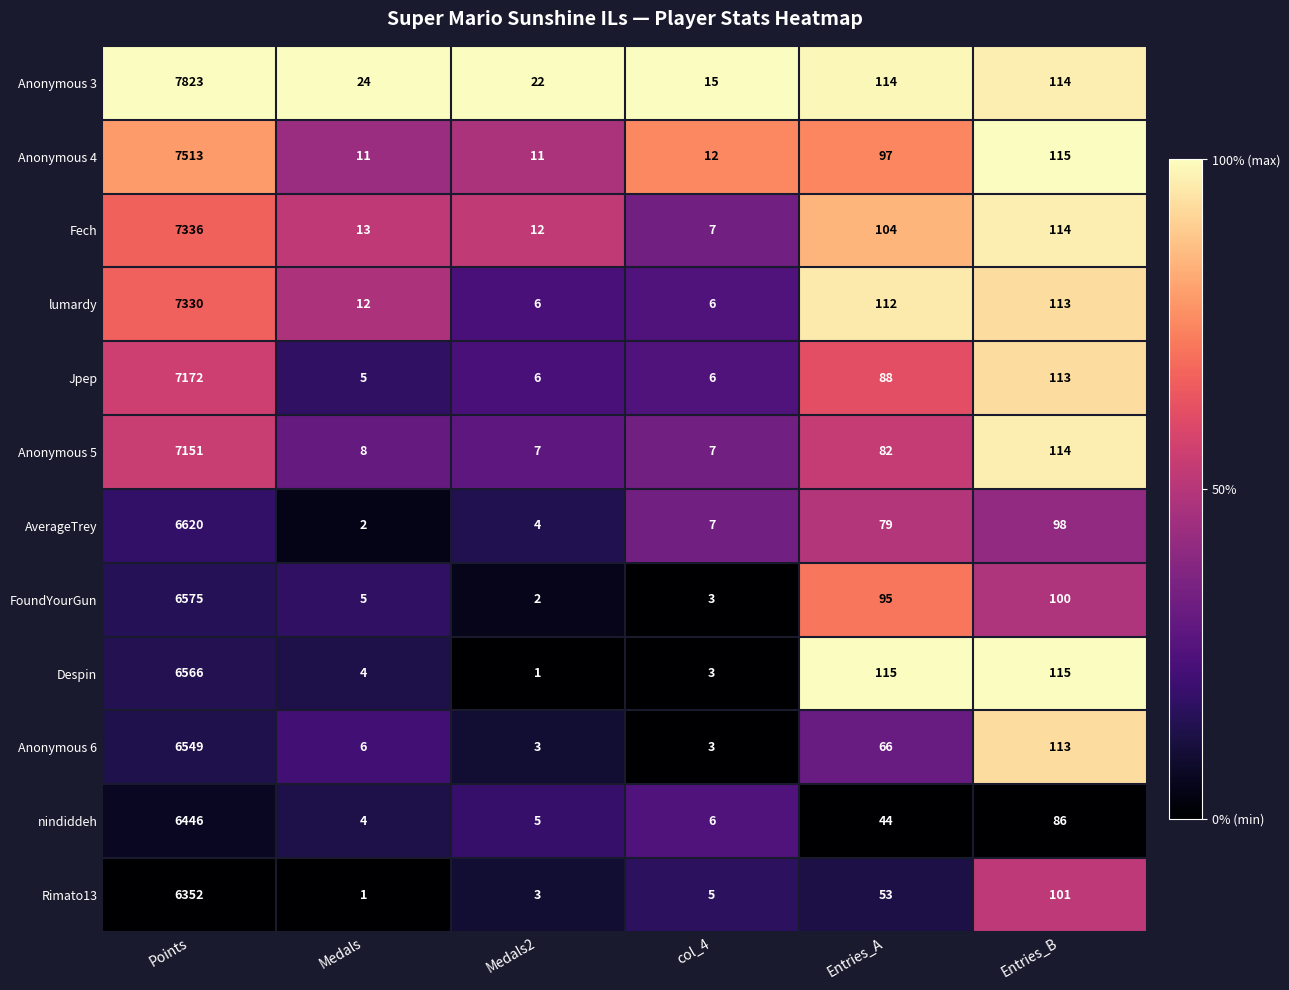

The value of Anonymous 4 at Points is 7513. True or false?

True